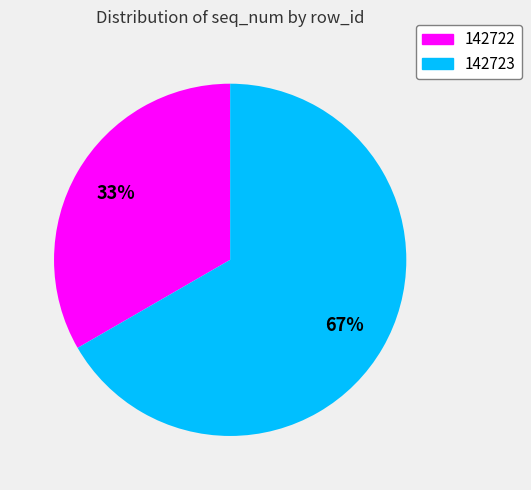

To the nearest percent, what is the average slice percentage?

50%